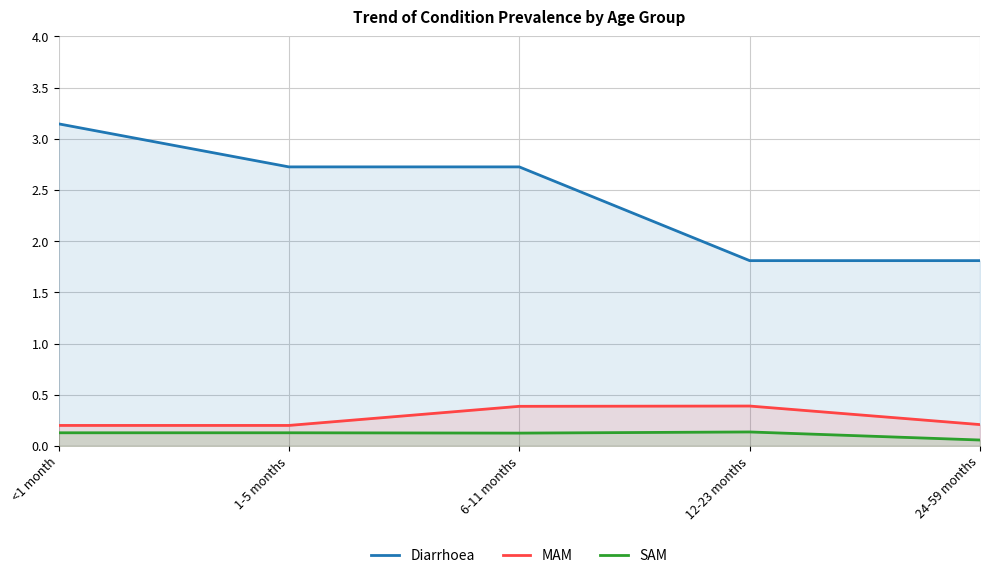

True or false: Diarrhoea and SAM cross at least once.

False